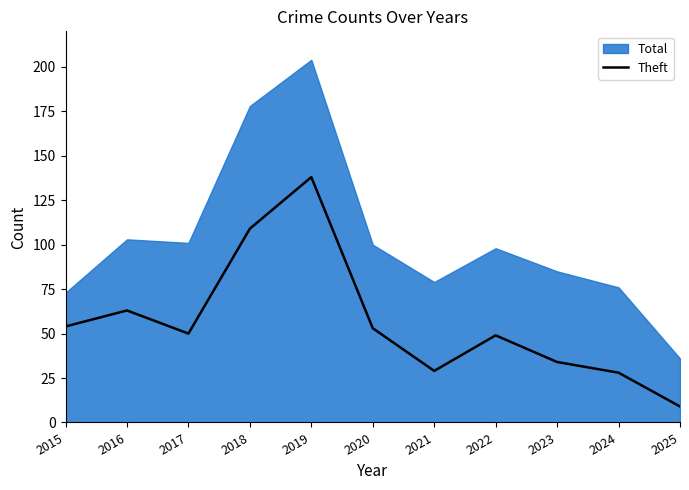

How many lines are shown in the chart?

1